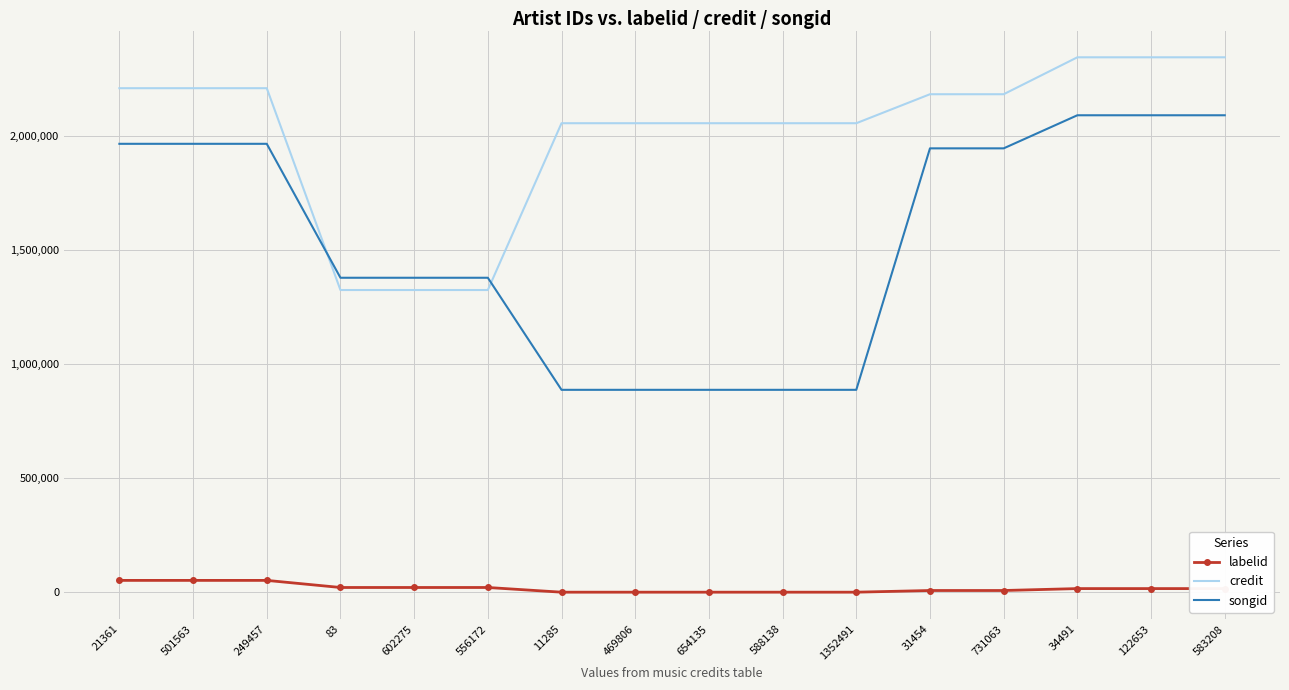

What is the difference between the highest and lowest values at 583208?

2327887